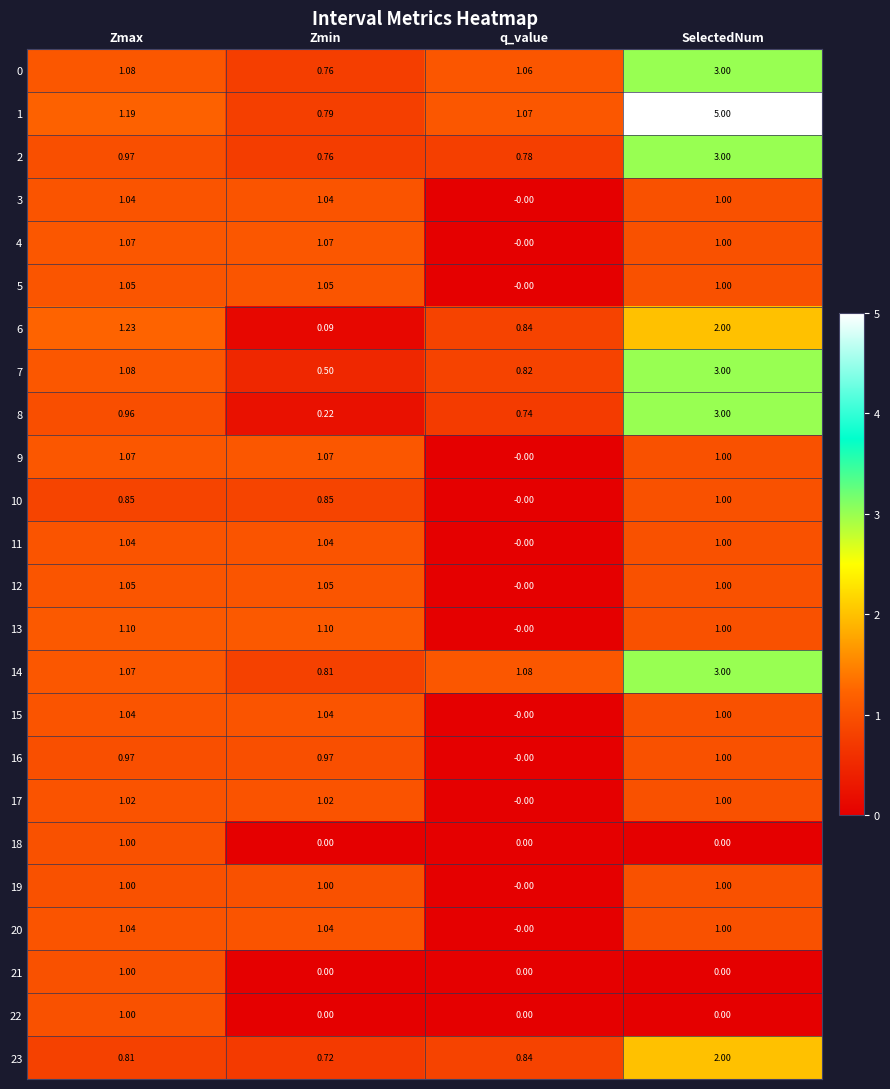

What is the difference between the highest and lowest values at Zmin?

1.1